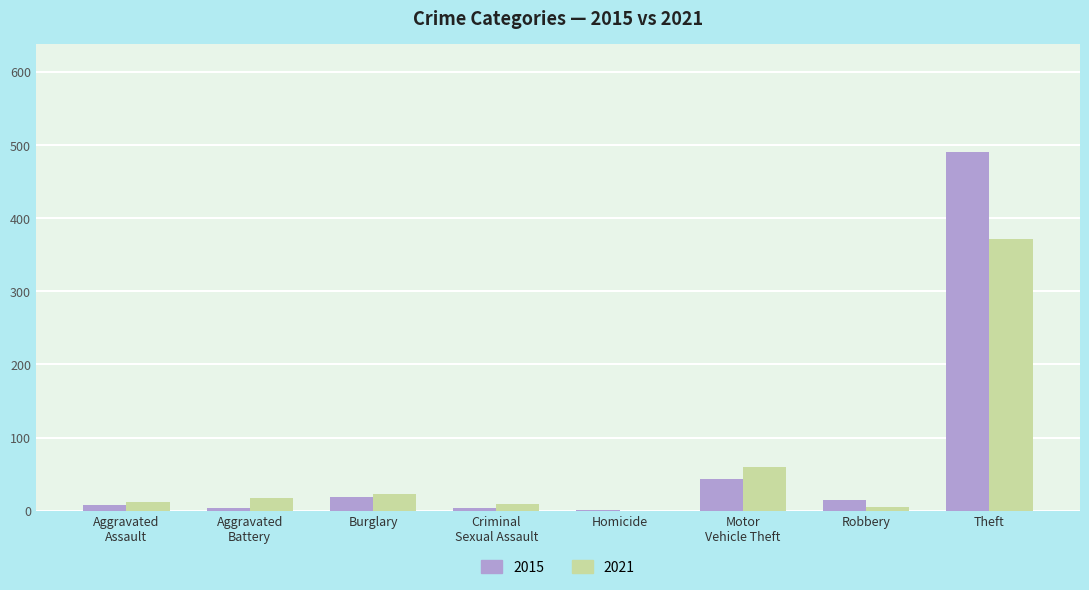

Is it true that 2015 equals 760 at Theft?

False